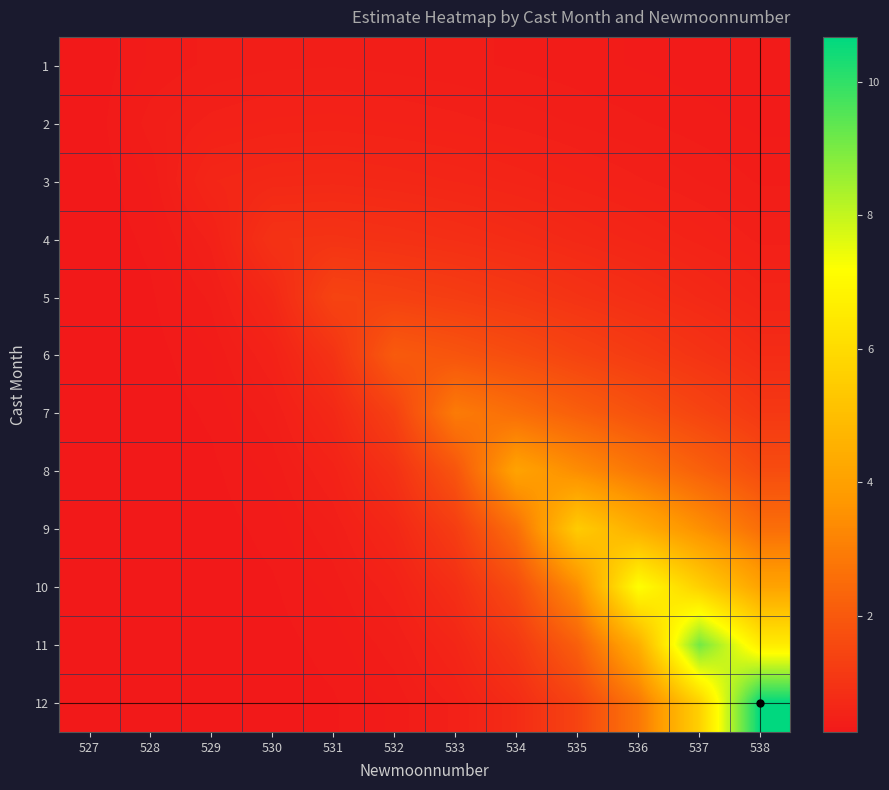

Reading left to right, list all the values displayed in this chart.

1: 527=0.3	528=0.3	529=0.4	530=0.4	531=0.4	532=0.4	533=0.4	534=0.4	535=0.4	536=0.3	537=0.3	538=0.3
2: 527=0.3	528=0.4	529=0.5	530=0.5	531=0.5	532=0.5	533=0.5	534=0.4	535=0.4	536=0.4	537=0.4	538=0.3
3: 527=0.3	528=0.3	529=0.6	530=0.7	531=0.7	532=0.7	533=0.6	534=0.6	535=0.5	536=0.5	537=0.4	538=0.4
4: 527=0.3	528=0.3	529=0.5	530=0.9	531=1.0	532=0.9	533=0.9	534=0.8	535=0.7	536=0.6	537=0.5	538=0.4
5: 527=0.3	528=0.3	529=0.4	530=0.7	531=1.4	532=1.3	533=1.2	534=1.1	535=1.0	536=0.8	537=0.7	538=0.6
6: 527=0.3	528=0.3	529=0.3	530=0.5	531=1.0	532=2.1	533=1.9	534=1.7	535=1.4	536=1.2	537=1.0	538=0.8
7: 527=0.3	528=0.3	529=0.3	530=0.4	531=0.7	532=1.3	533=2.9	534=2.6	535=2.2	536=1.8	537=1.5	538=1.1
8: 527=0.3	528=0.3	529=0.3	530=0.3	531=0.5	532=0.9	533=1.9	534=4.1	535=3.4	536=2.8	537=2.2	538=1.7
9: 527=0.3	528=0.3	529=0.3	530=0.3	531=0.4	532=0.7	533=1.2	534=2.6	535=5.5	536=4.5	537=3.5	538=2.6
10: 527=0.3	528=0.3	529=0.3	530=0.3	531=0.4	532=0.5	533=0.9	534=1.7	535=3.4	536=7.2	537=5.6	538=4.1
11: 527=0.3	528=0.3	529=0.3	530=0.3	531=0.3	532=0.4	533=0.6	534=1.1	535=2.2	536=4.5	537=9.1	538=6.6
12: 527=0.3	528=0.3	529=0.3	530=0.3	531=0.3	532=0.3	533=0.5	534=0.8	535=1.4	536=2.8	537=5.6	538=10.7